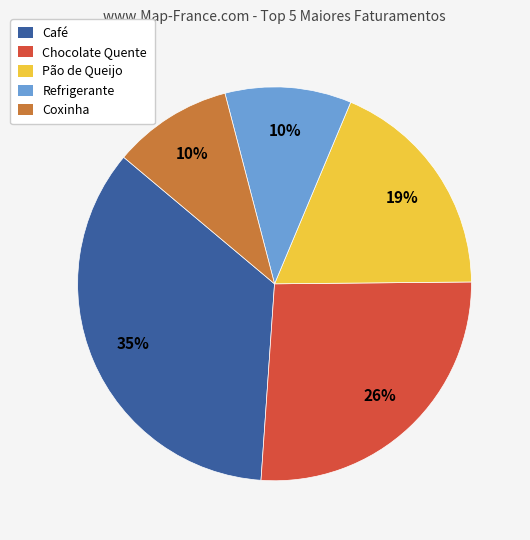

Does Café account for over 50% of the chart?

No